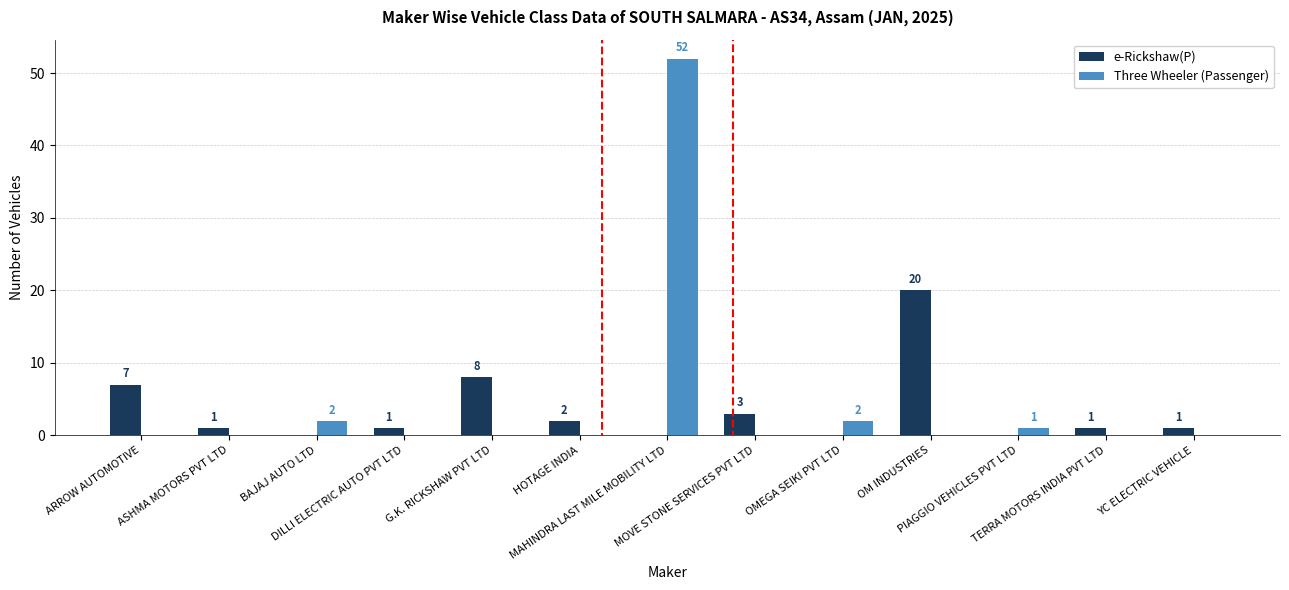

What is the average value of the Three Wheeler (Passenger) series?

4